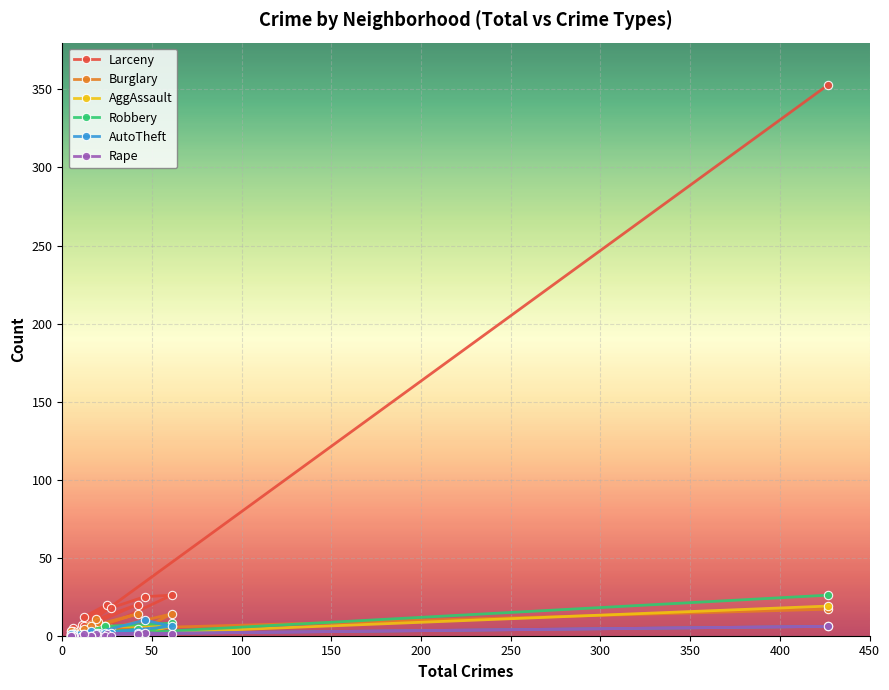

Rank the categories by Rape value from lowest to highest.

6, 20, 6, 6, 16, 6, 5, 12, 24, 5, 27, 11, 16, 19, 25, 61, 42, 12, 46, 427